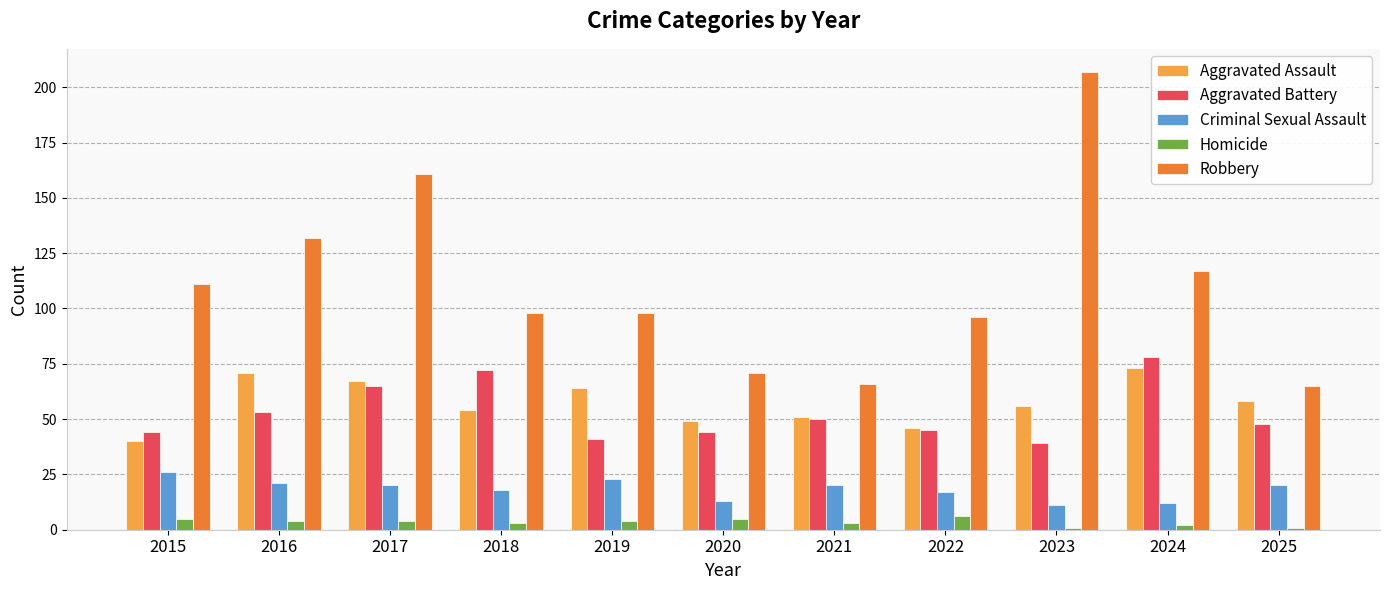

At how many categories does at least one series exceed 135?

2